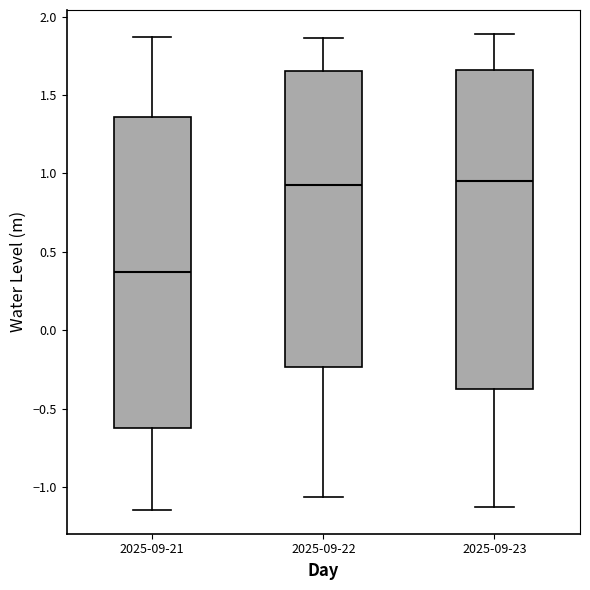

Reading left to right, transcribe this box plot: for each box, give where its median line is, the range the box spans, and where its two whiskers end, as read against the y-axis. The values are not printed on the chart, so give them approximately, as read against the axis.

2025-09-21: median 0.35, box -0.60 to 1.35, whiskers -1.15 to 1.85
2025-09-22: median 0.95, box -0.25 to 1.65, whiskers -1.05 to 1.85
2025-09-23: median 0.95, box -0.35 to 1.65, whiskers -1.10 to 1.90